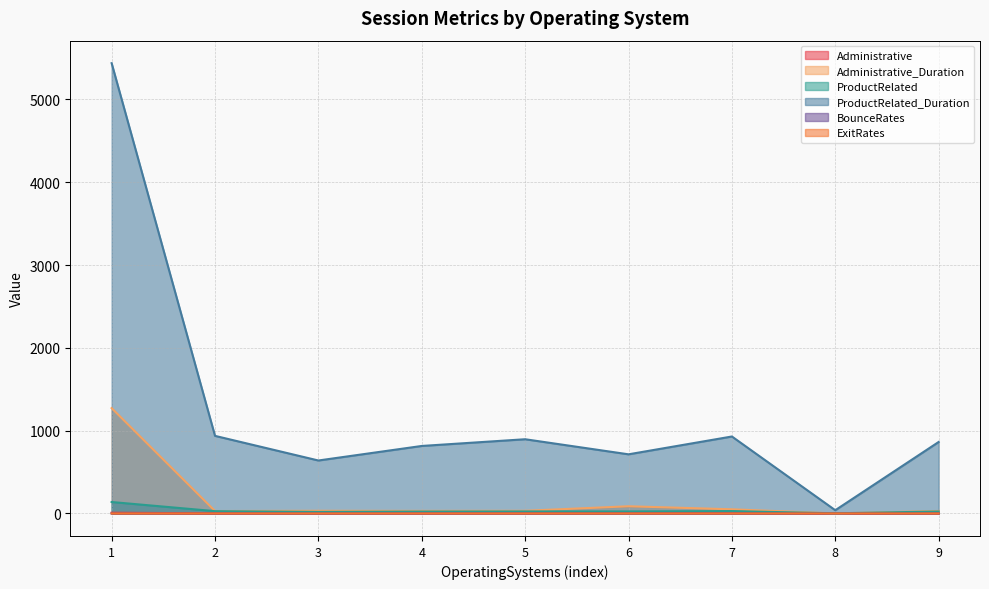

What is the value of the ExitRates point at the 8th from the left?

0.2